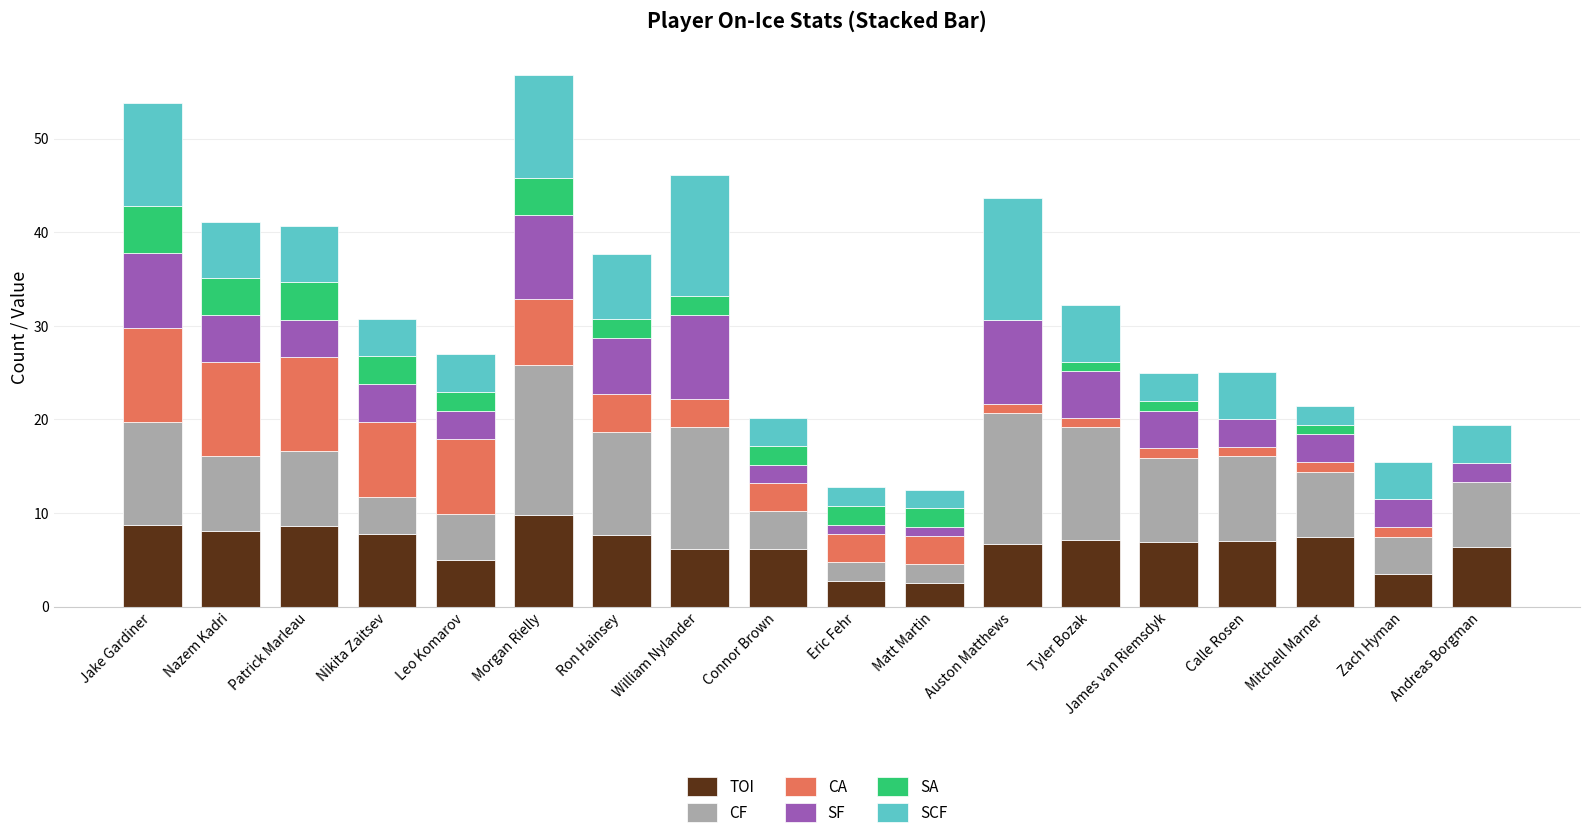

What is the difference between the maximum and second lowest values in the CF series?

14.0